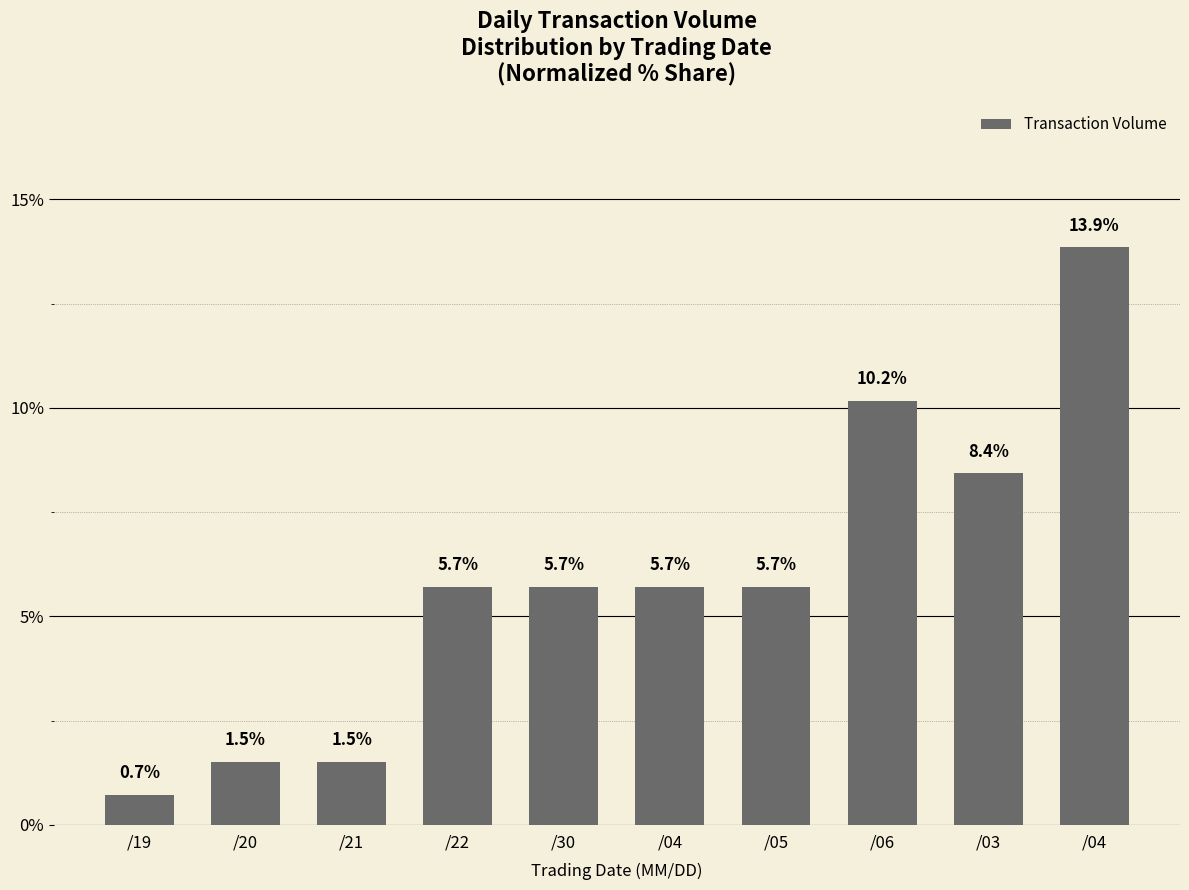

What is the value of the 1st bar from the left?

0.7